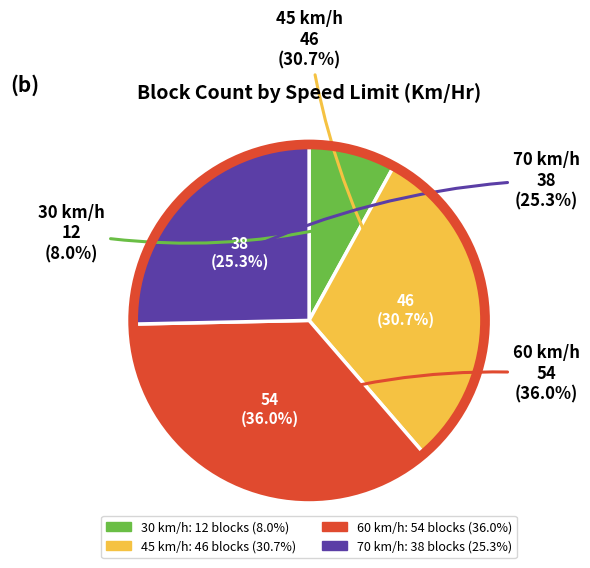

Is 45 the majority of the pie?

No